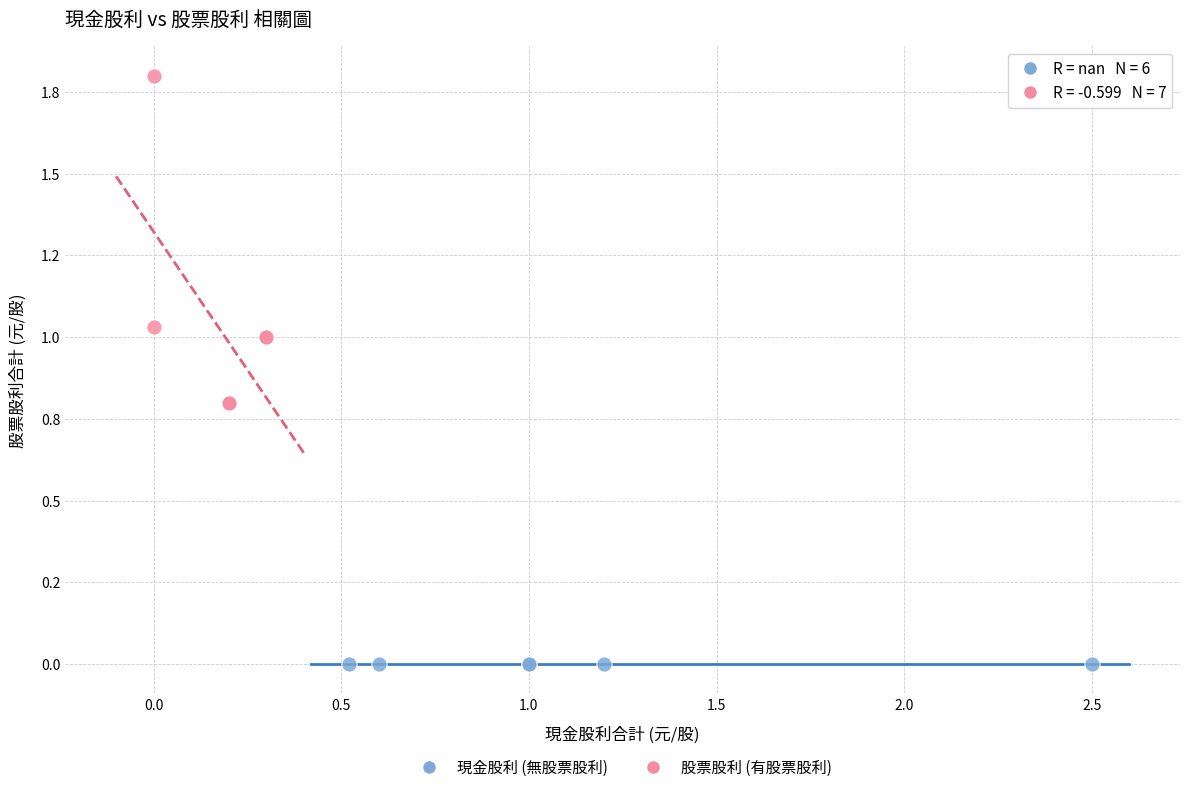

What are all the series names shown in the legend?

現金股利 (無股票股利), 股票股利 (有股票股利)